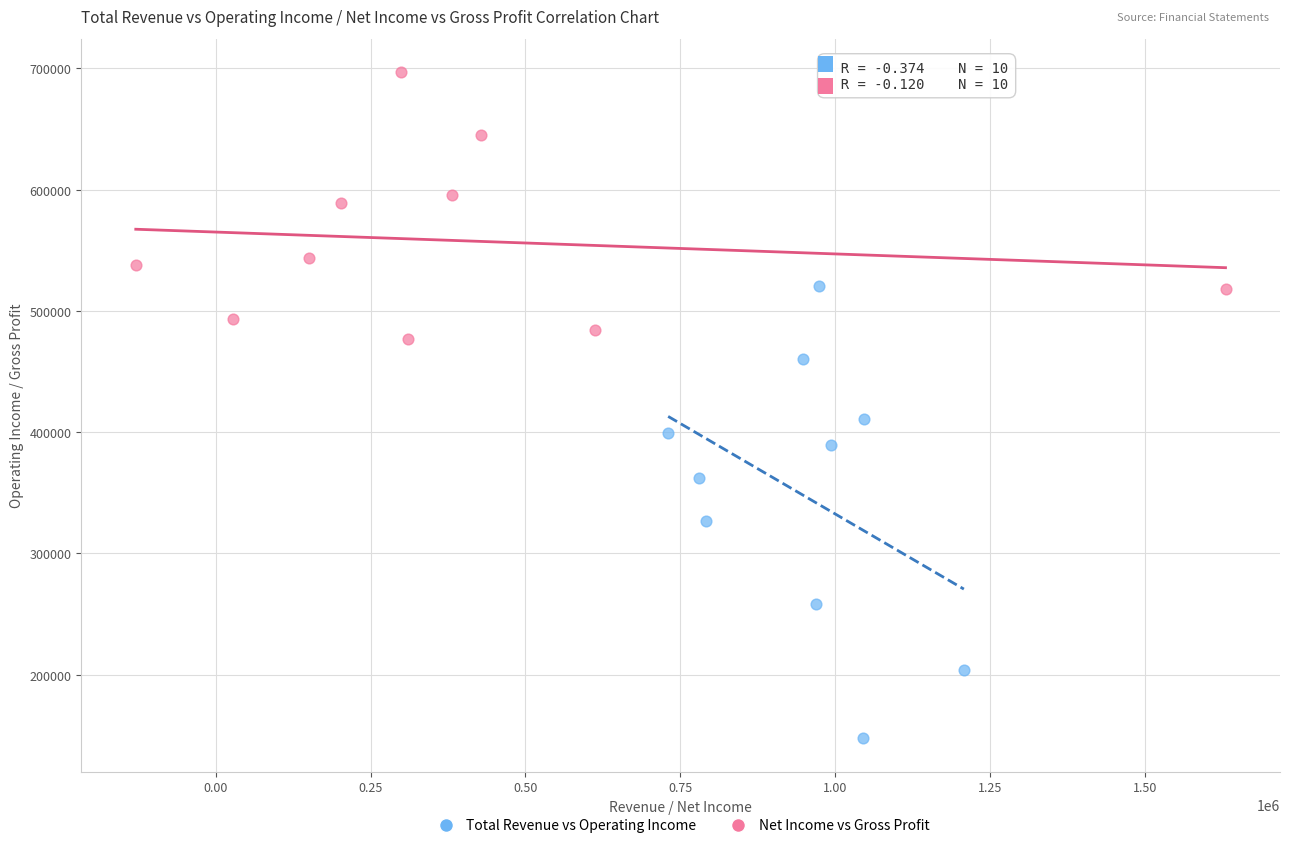

Which series contains the highest Y value?

Net Income vs Gross Profit